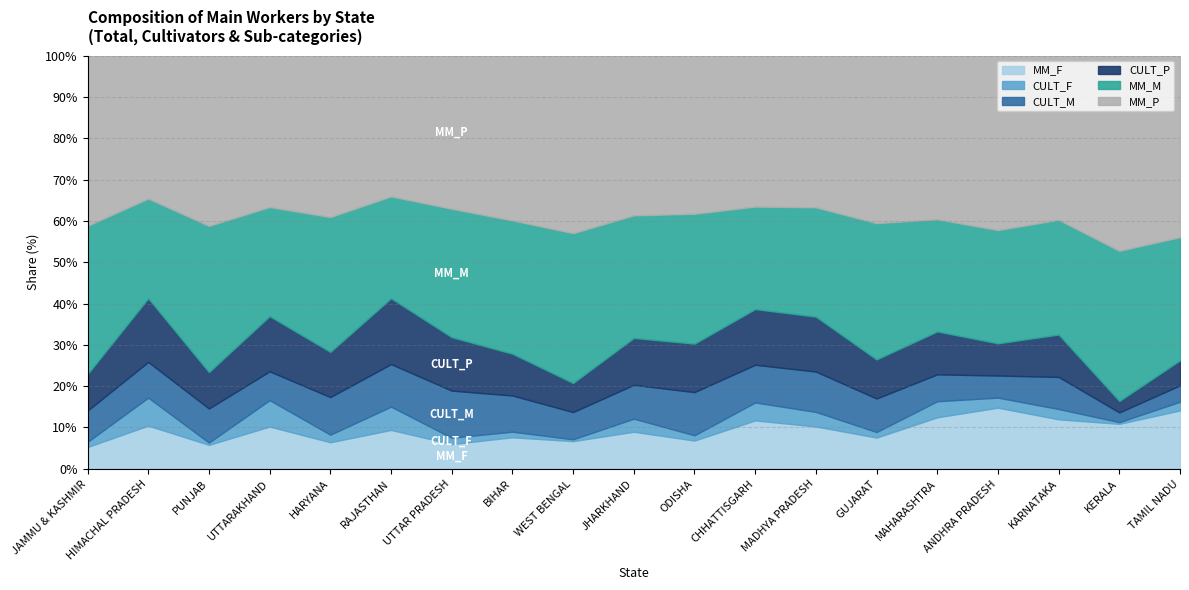

The MM_F series shows 12.5 at MAHARASHTRA. True or false?

True